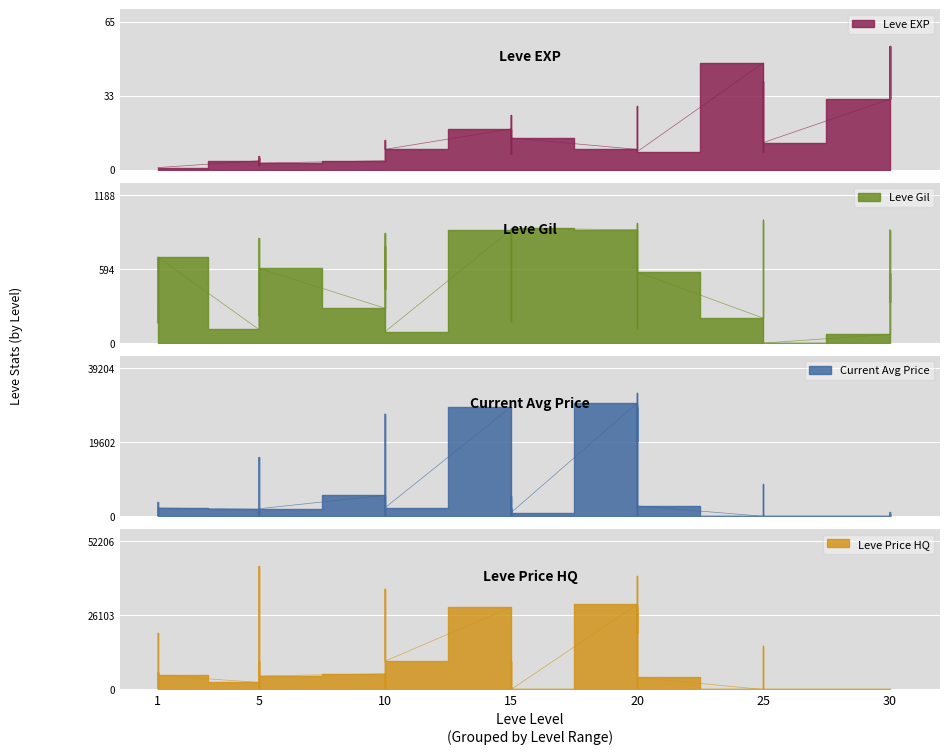

What is the value of the Leve Gil point at the 24th from the left?

910.0